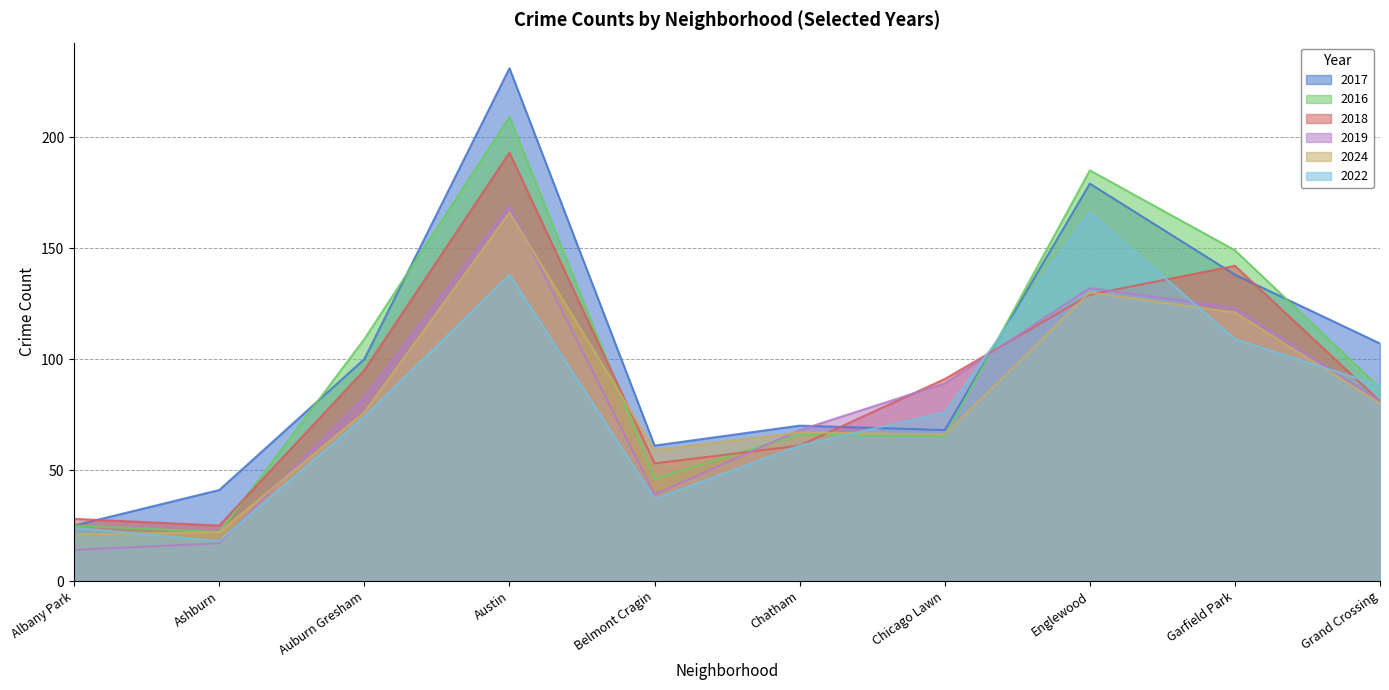

What is the sum of the 2019 values at Belmont Cragin and Austin?

208